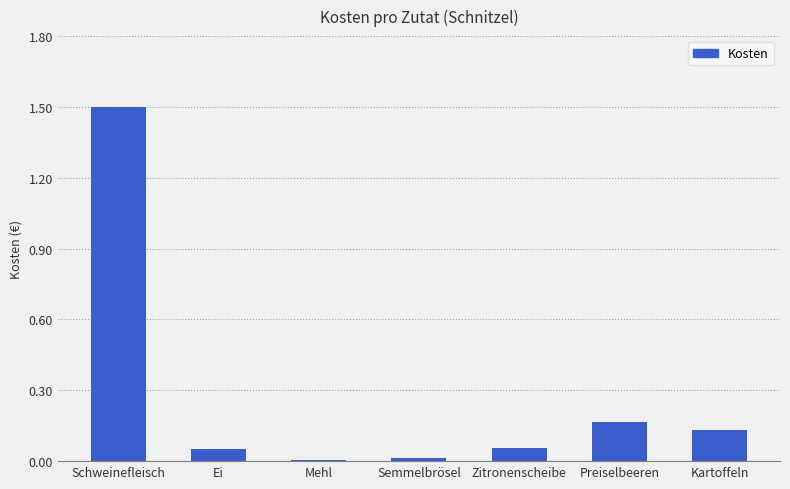

Between Preiselbeeren and Semmelbrösel, which is larger?

Preiselbeeren